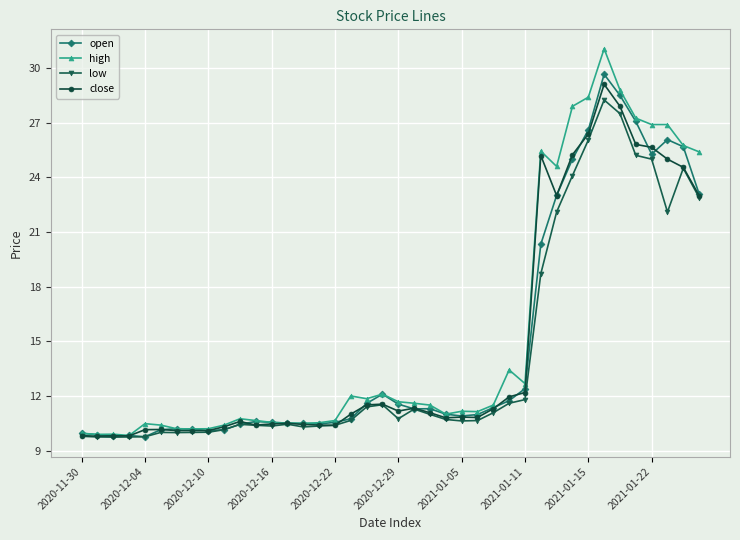

True or false: close has more than 2 points higher than both neighbors.

True